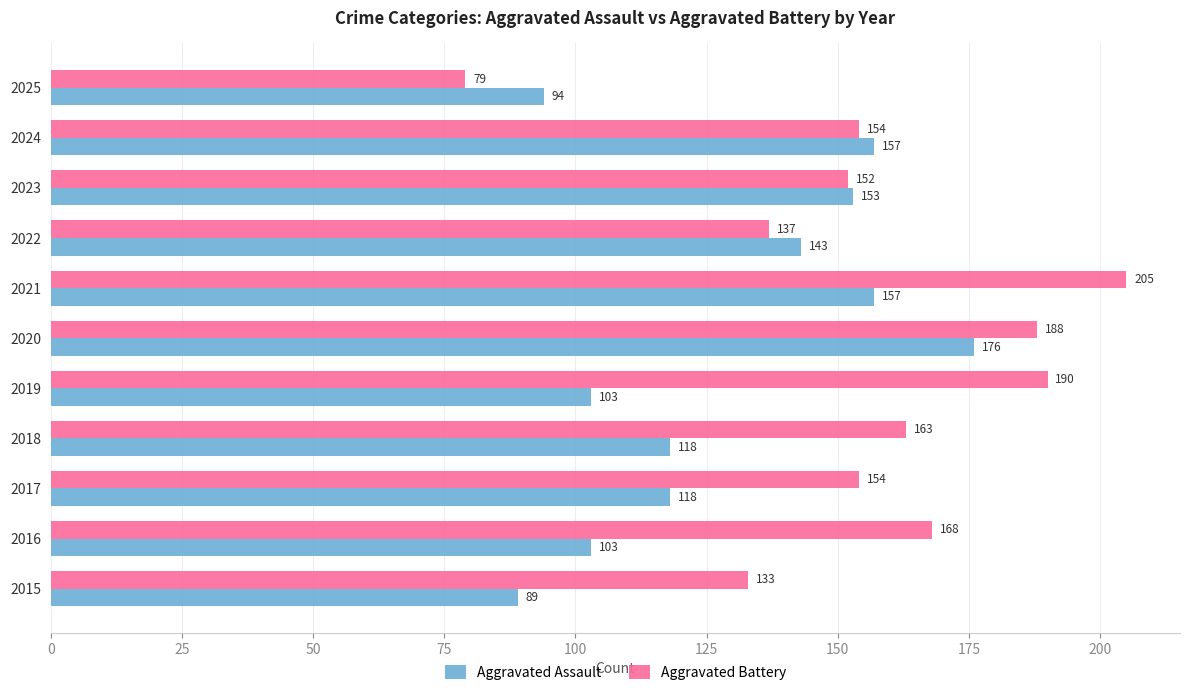

What is the difference between the second highest and second lowest values in the Aggravated Assault series?

63